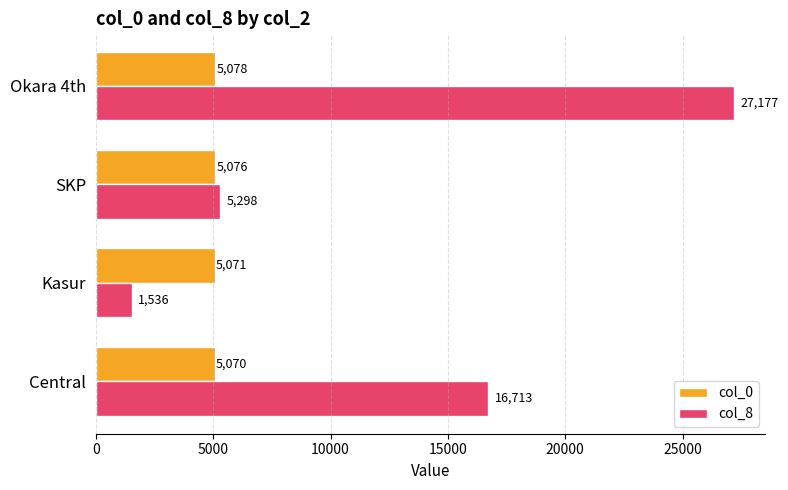

Between Kasur and Okara 4th, which series saw the biggest shift?

col_8